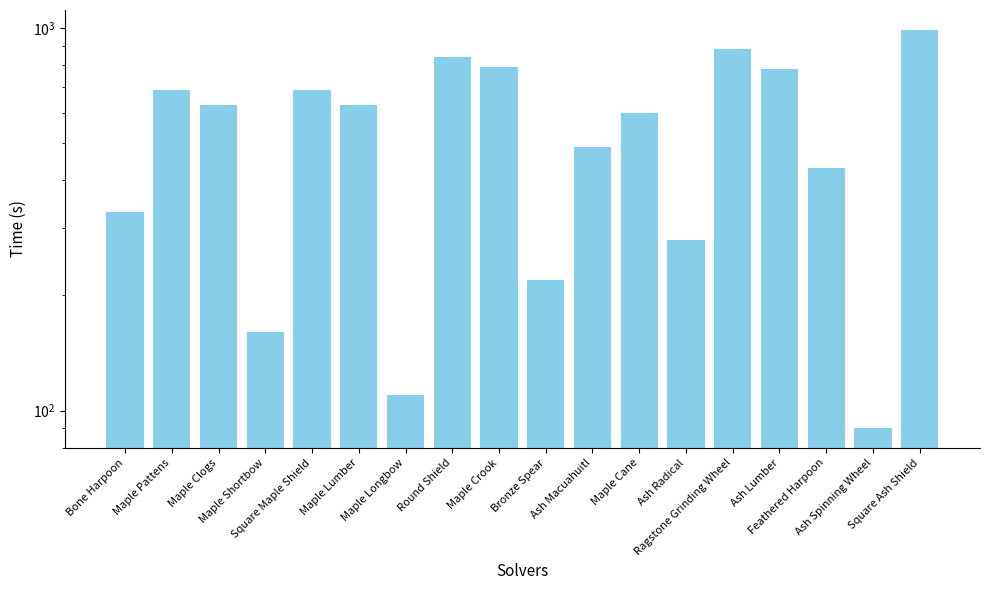

What is the difference between the values at Bronze Spear and Maple Shortbow?

60